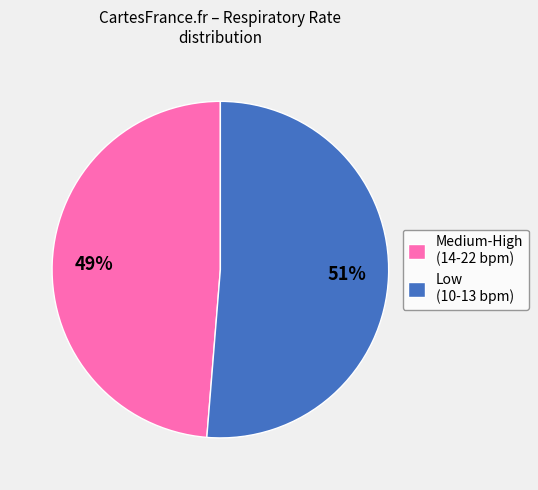

To the nearest percent, what percentage of the pie is Medium-High (14-22 bpm)?

49%